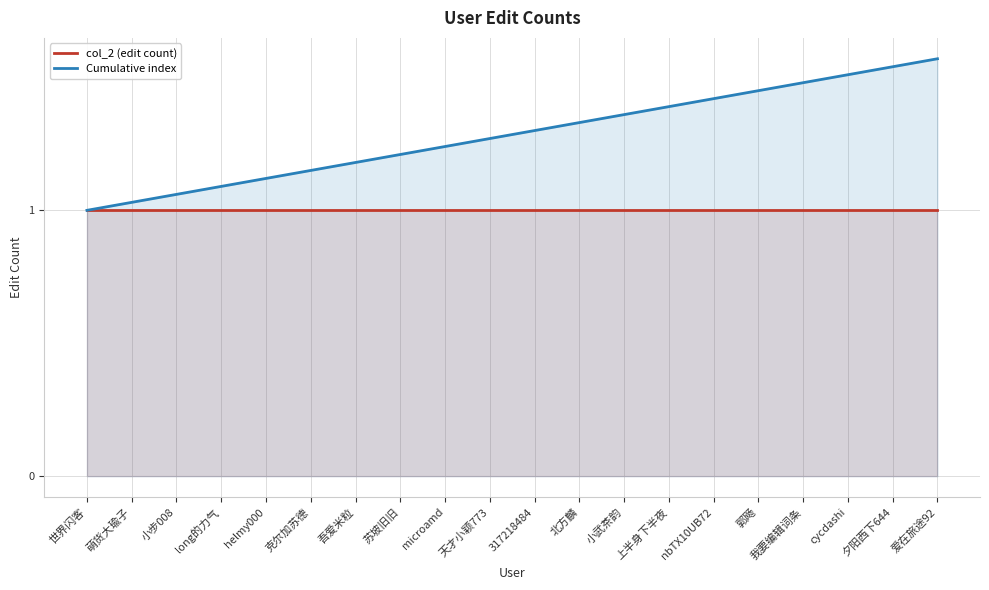

What is the value of the col_2 (edit count) point at the 12th from the left?

1.0